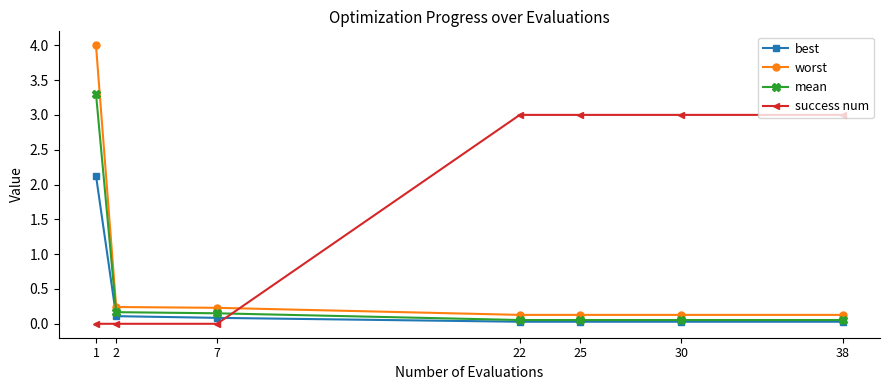

The value of best at 2 is 0.1. True or false?

True